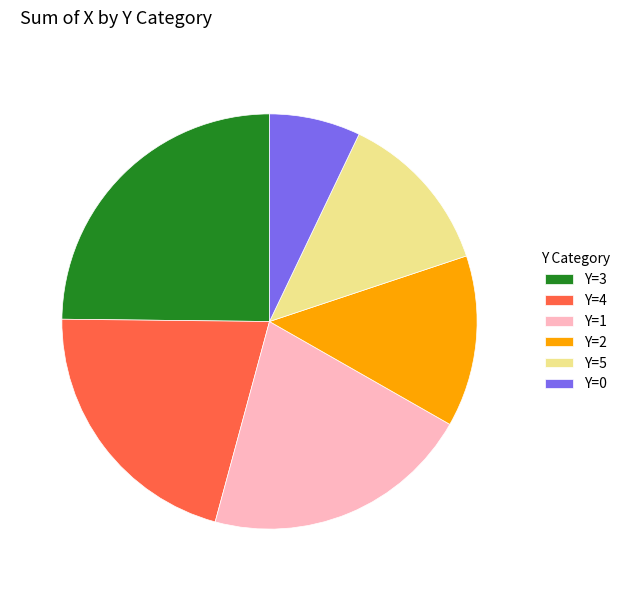

Between Y=2 and Y=4, which is larger?

Y=4